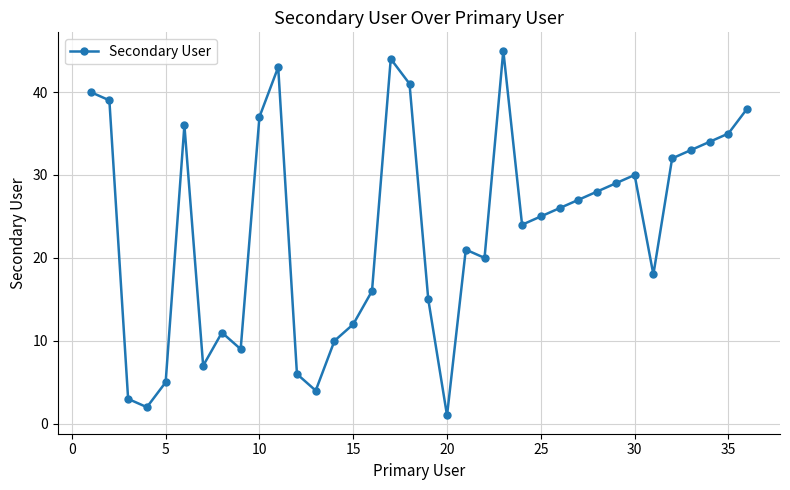

How many data points are less than 26?

18